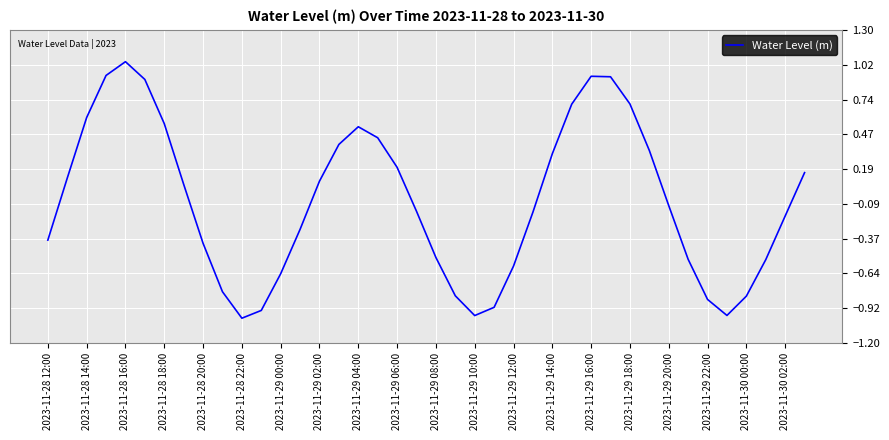

What is the difference between the maximum and minimum values?

2.0